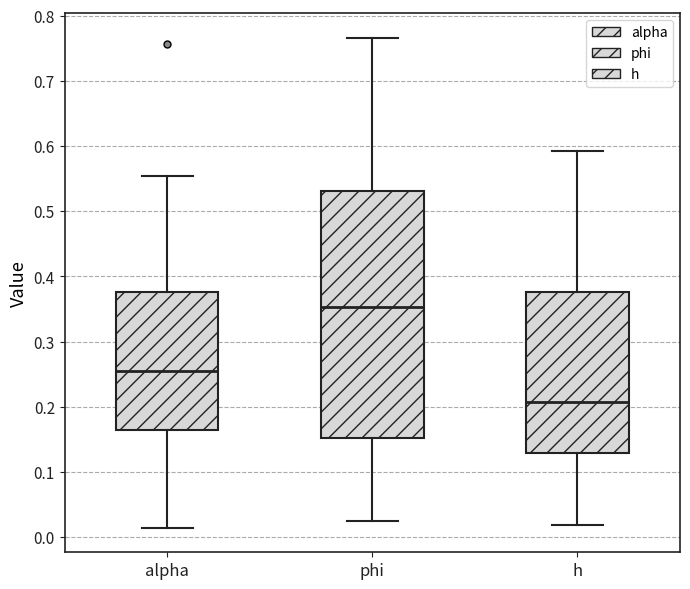

Reading left to right, read every box against the y-axis: the position of its median line, the range the box covers, and the ends of its whiskers. The values are not printed on the chart, so give them approximately, as read against the axis.

alpha: median 0.25, box 0.16 to 0.38, whiskers 0.01 to 0.55
phi: median 0.35, box 0.15 to 0.53, whiskers 0.03 to 0.77
h: median 0.21, box 0.13 to 0.38, whiskers 0.02 to 0.59